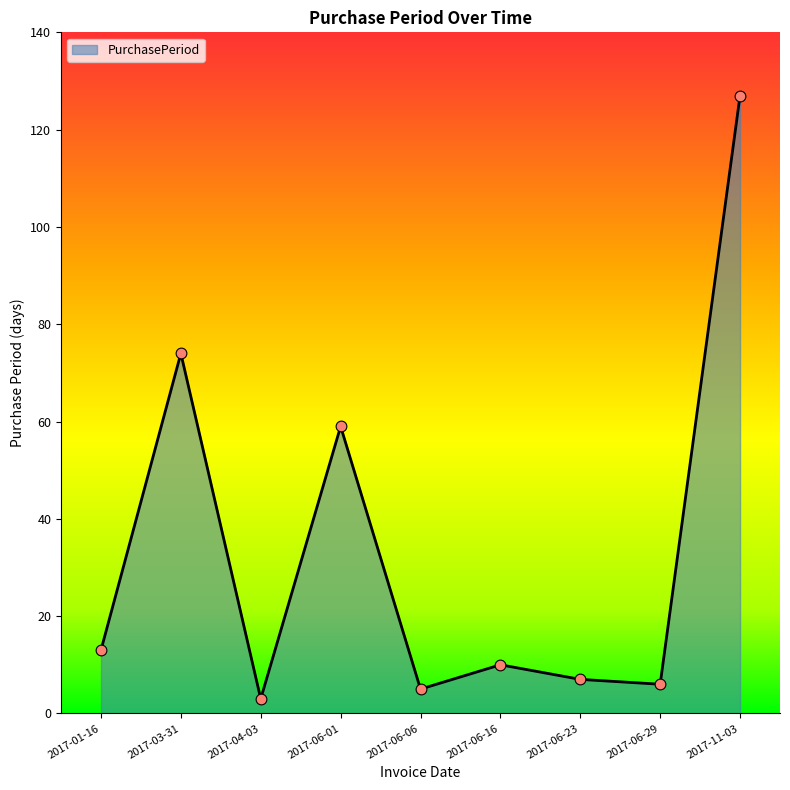

What is the change in value from 2017-03-31 to 2017-11-03?

+53